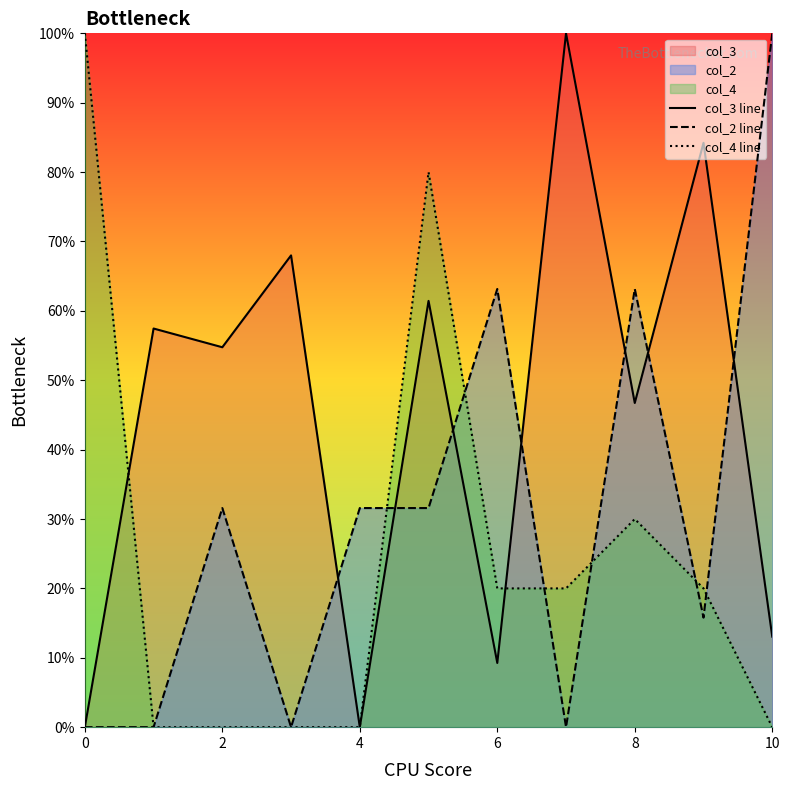

What is the difference between the maximum and minimum values in the col_3 line series?

100.0